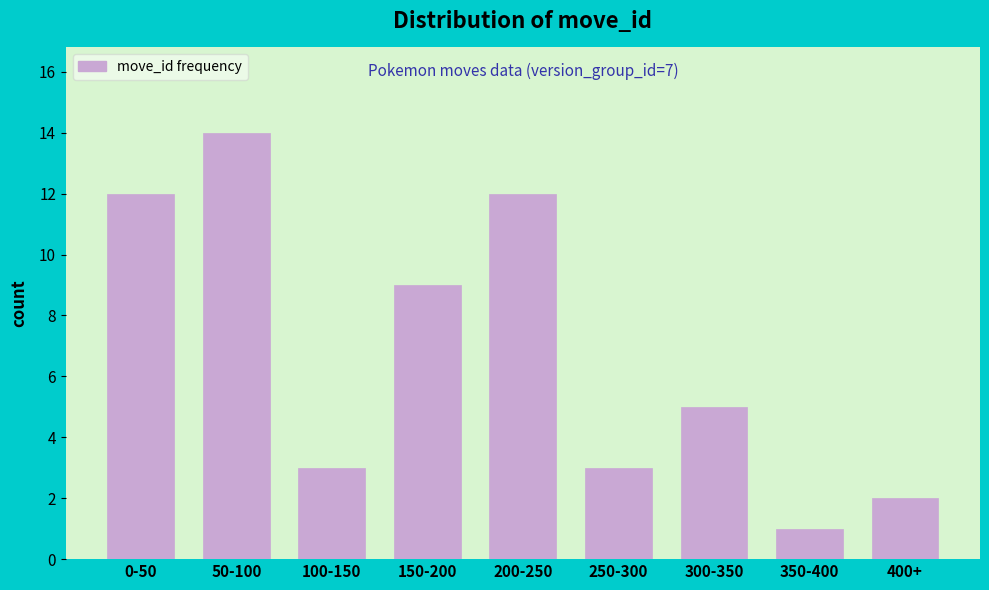

Reading right to left, transcribe all the data shown in this chart.

2	1	5	3	12	9	3	14	12